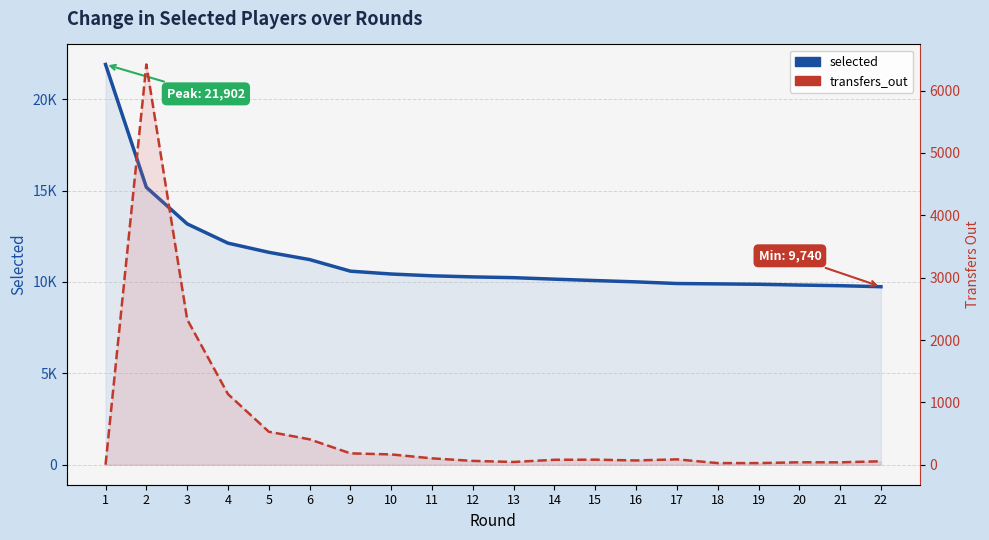

List the series in order of their overall mean, highest first.

selected, transfers_out